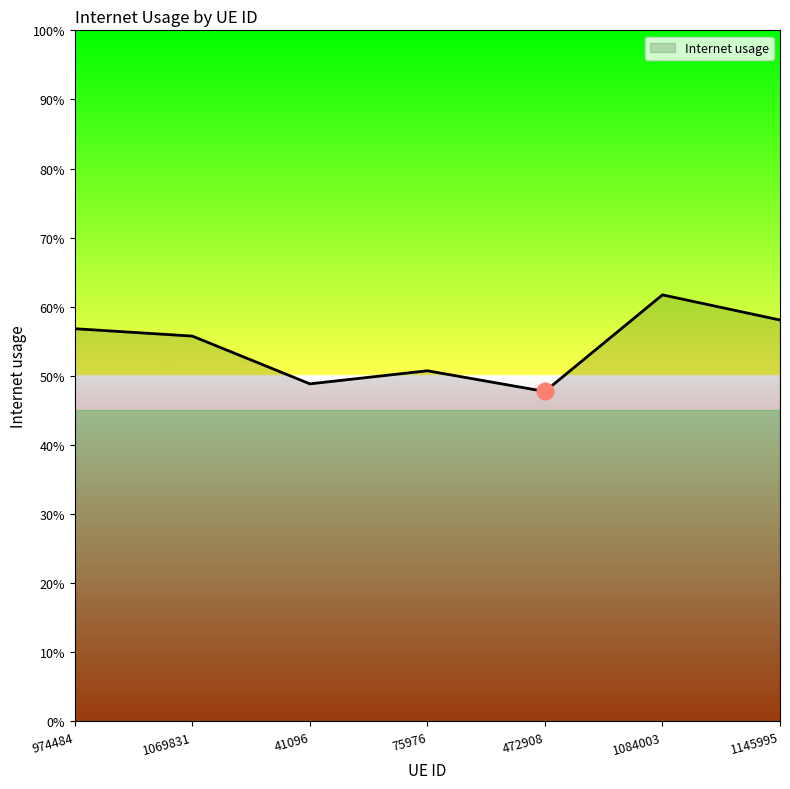

Does the chart have visible grid lines?

No